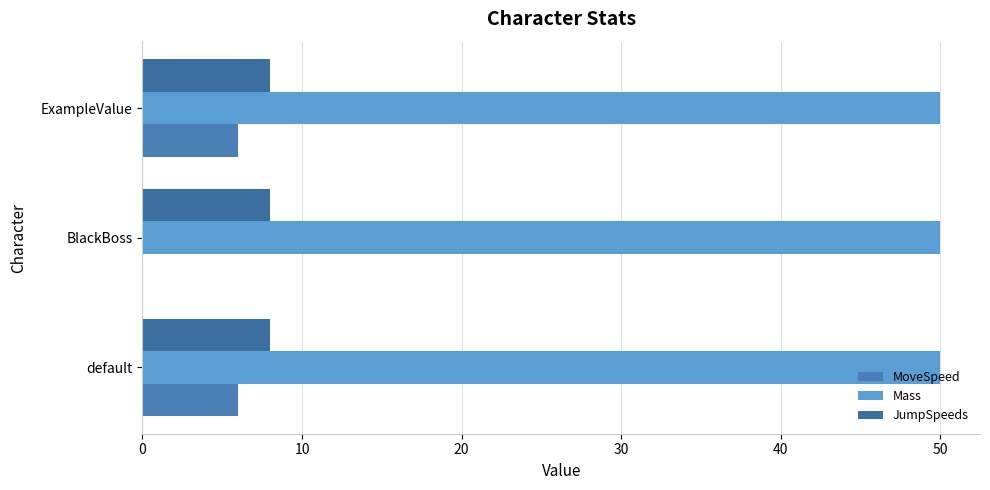

How many positive values does the MoveSpeed series have?

2